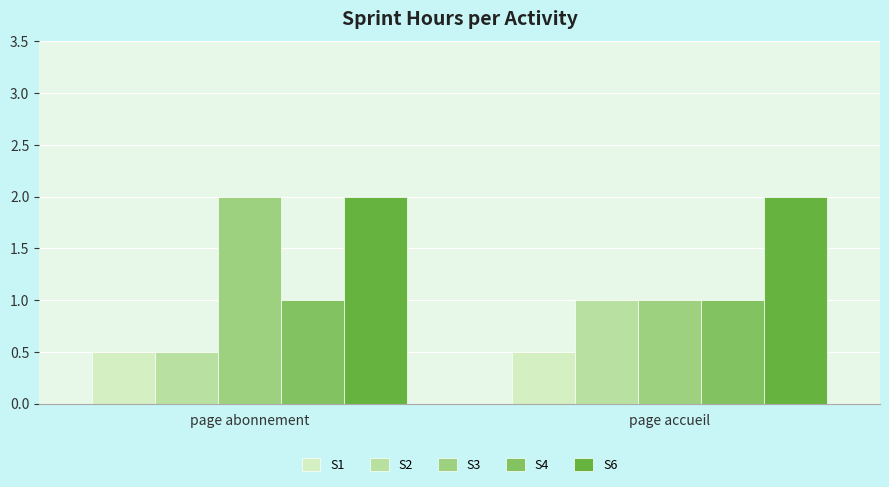

What value does the S2 series have at page abonnement?

0.5